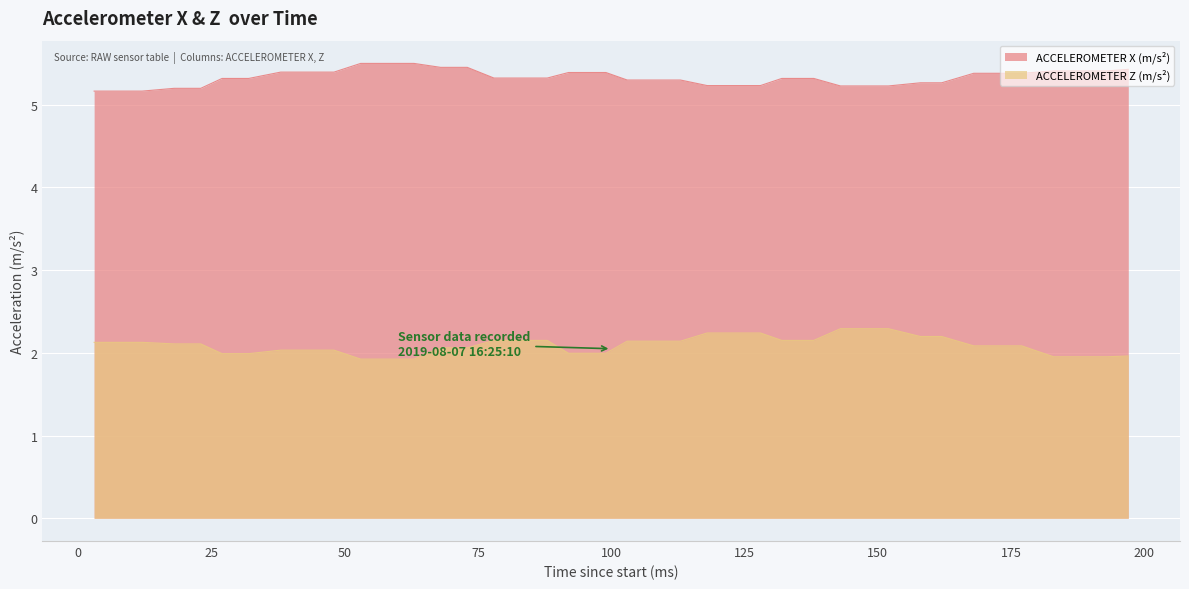

What is the highest value of the ACCELEROMETER Z (m/s²) series?

2.3